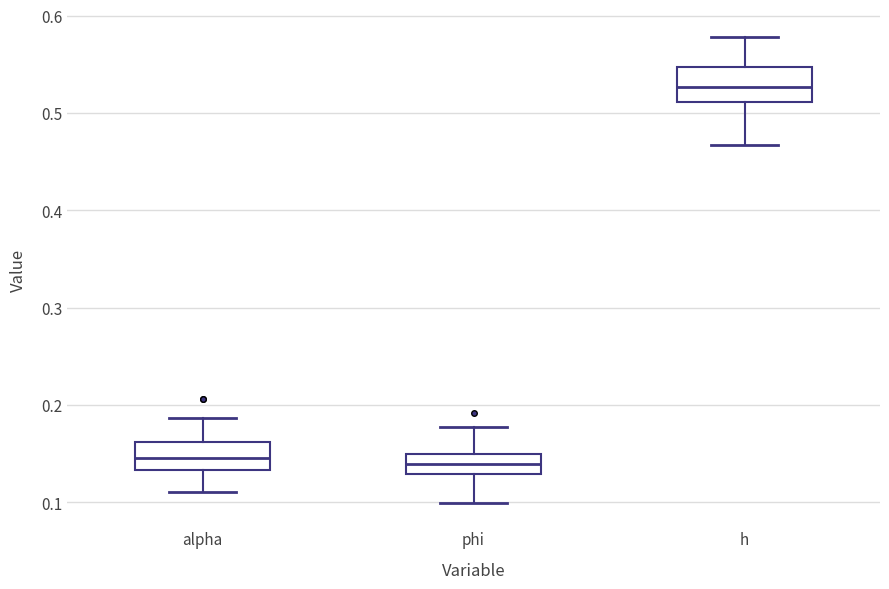

Where does the lower whisker of the box for alpha end on the y-axis? The values are not printed on the chart, so give them approximately, as read against the axis.

0.11